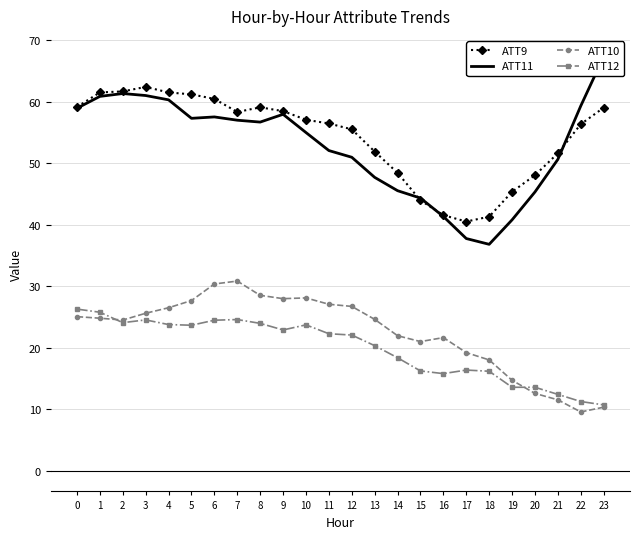

How many distinct data groups are displayed?

4